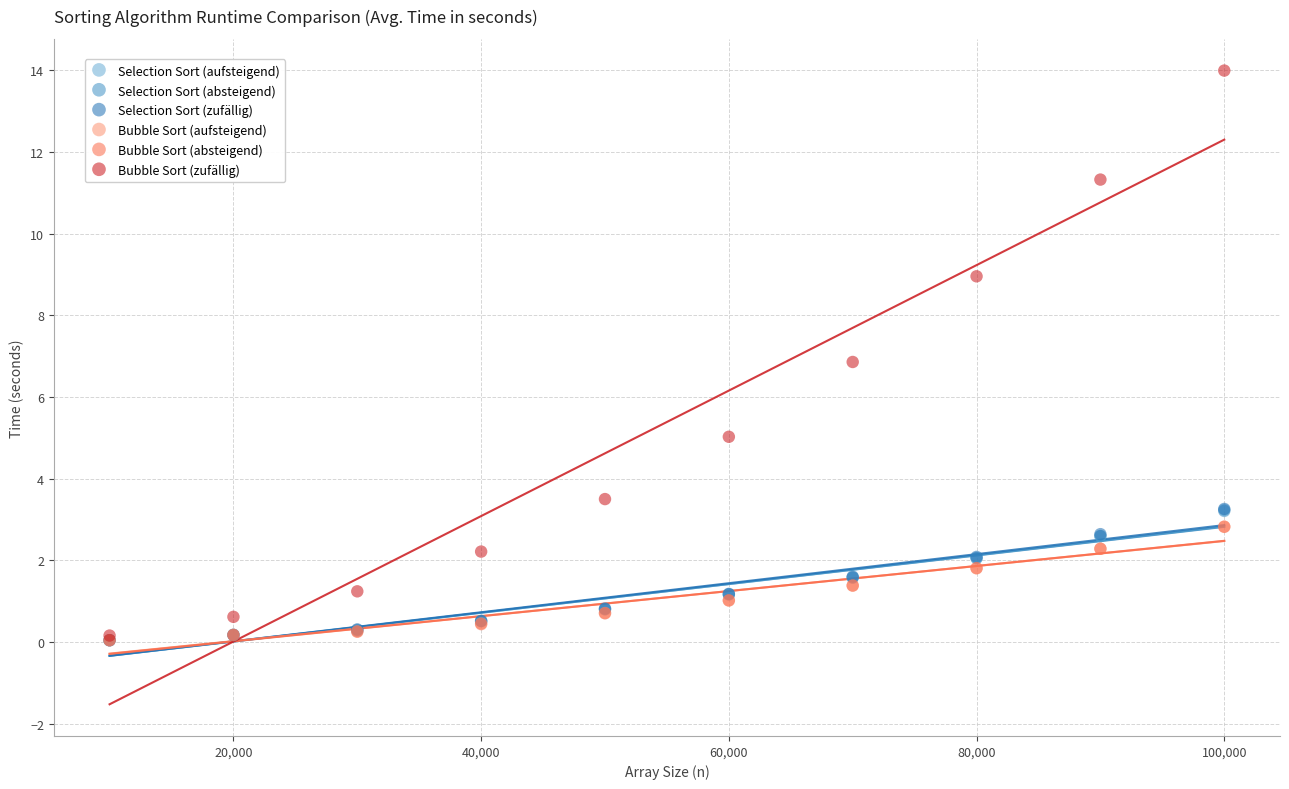

What are all the series names shown in the legend?

Selection Sort (aufsteigend), Selection Sort (absteigend), Selection Sort (zufällig), Bubble Sort (aufsteigend), Bubble Sort (absteigend), Bubble Sort (zufällig)